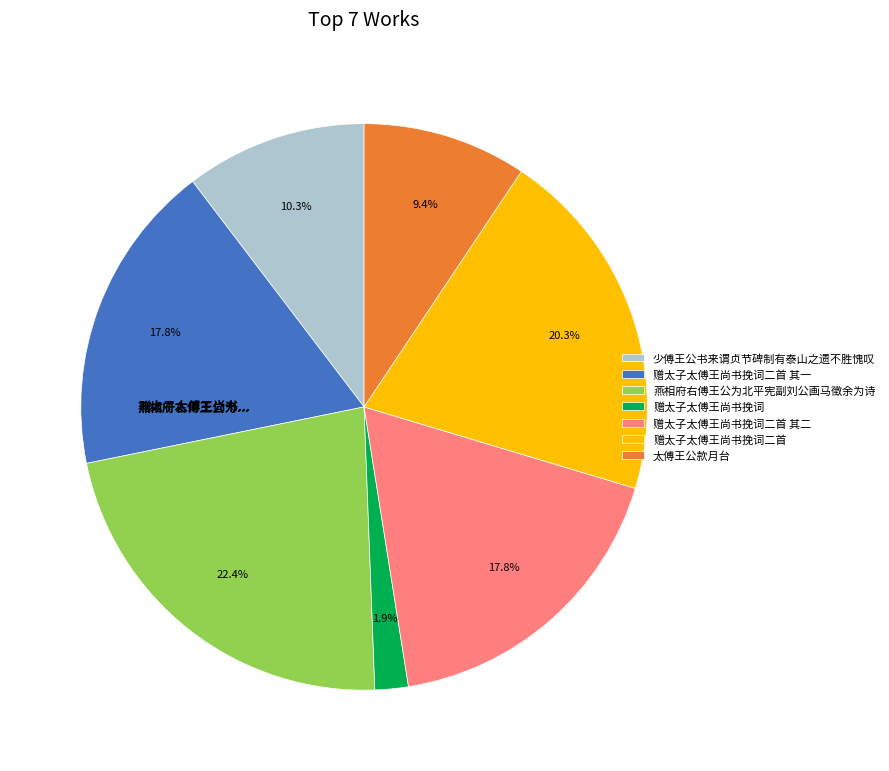

To the nearest percent, what is the difference between the largest and smallest slice percentages?

21%